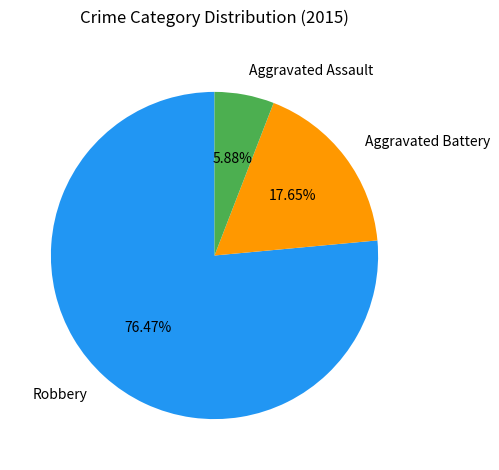

Combined, do Aggravated Battery and Robbery account for over 50%?

Yes